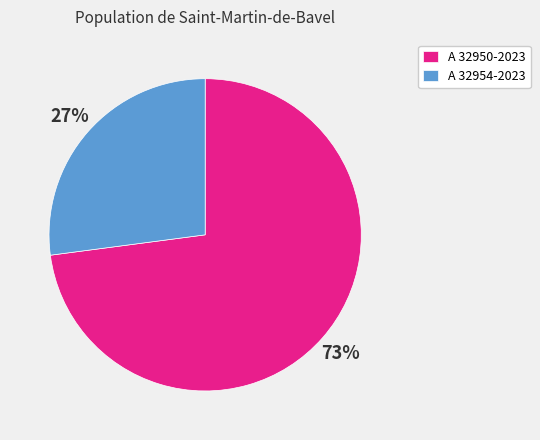

To the nearest percent, what percentage of the pie is A 32954-2023?

27%